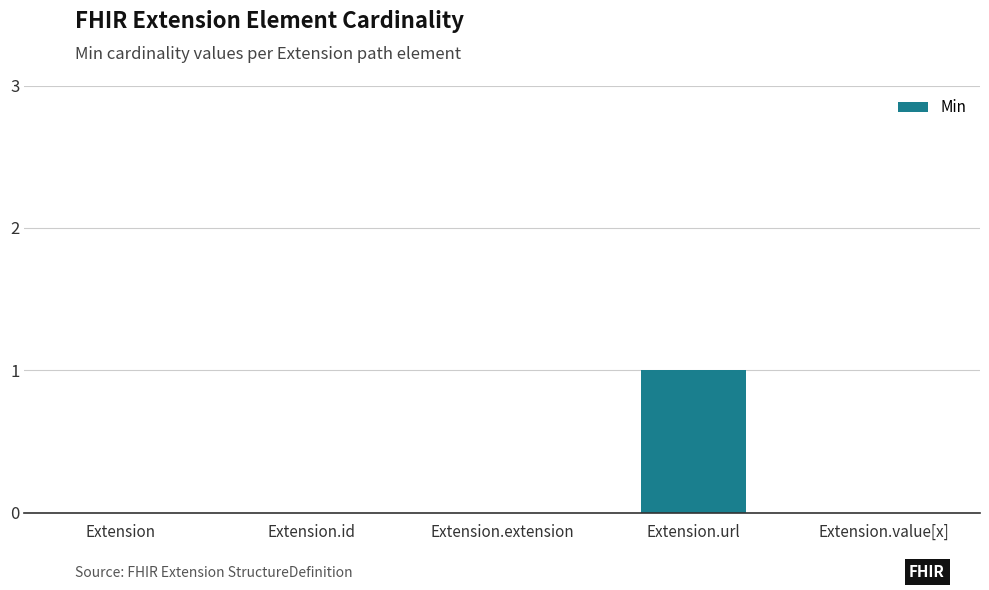

Is it true that the value at Extension.extension is -1?

False